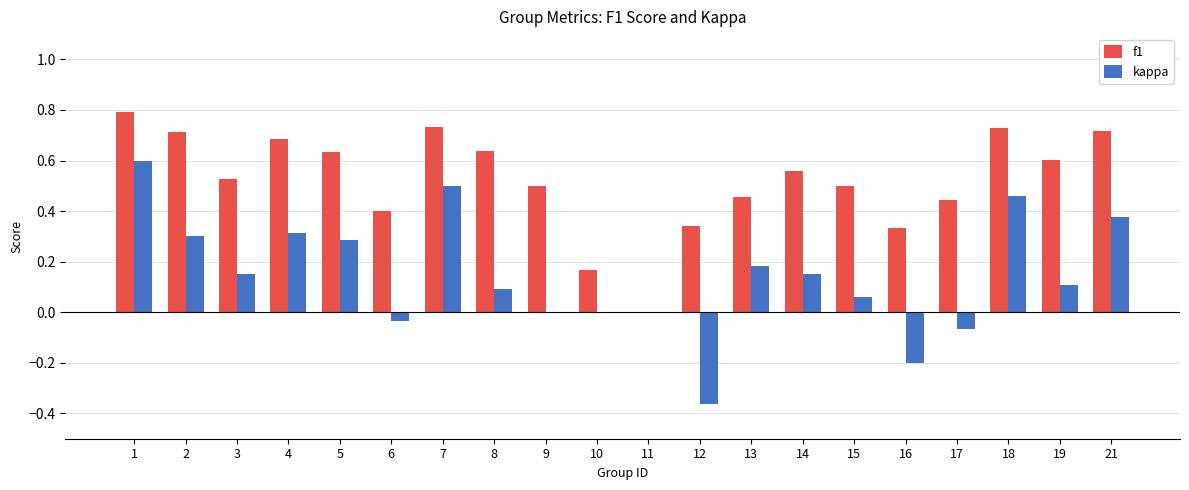

Between 8 and 17, which series saw the biggest shift?

f1